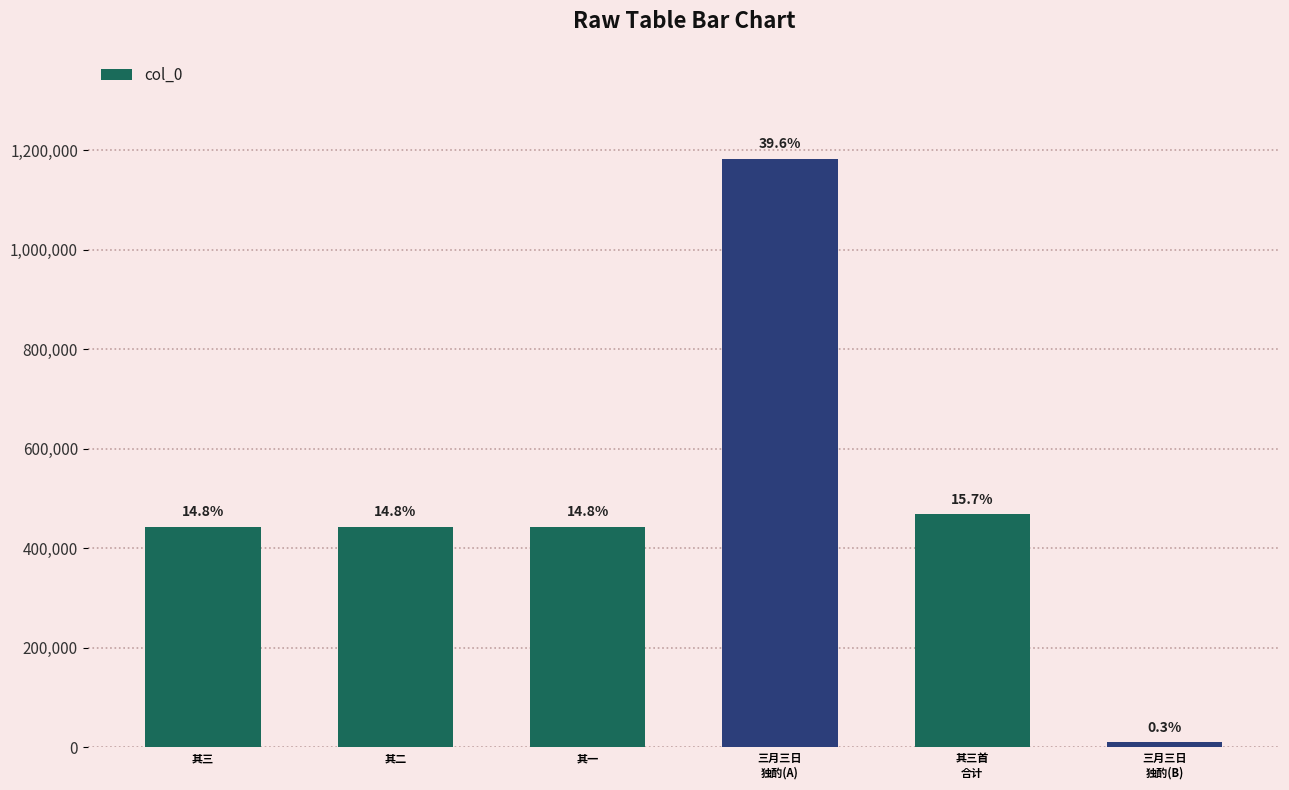

Are the bars horizontal?

No